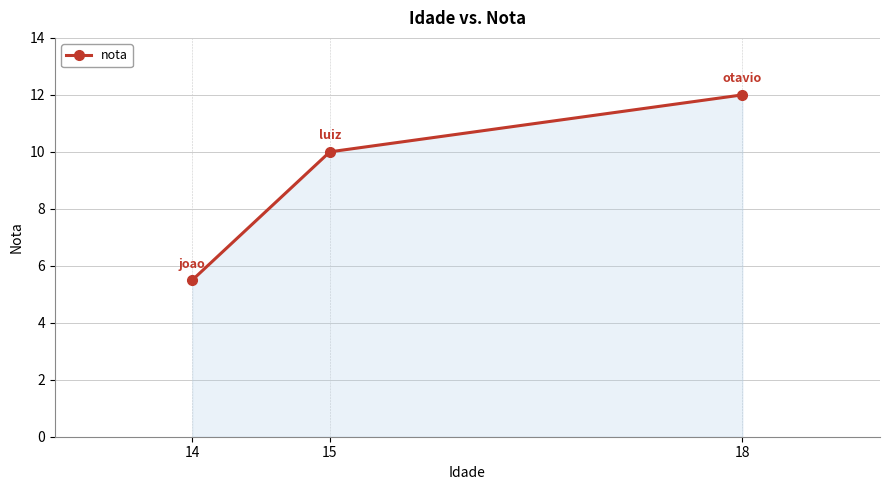

What is the ratio of the value at 14 to the value at 18?

0.5